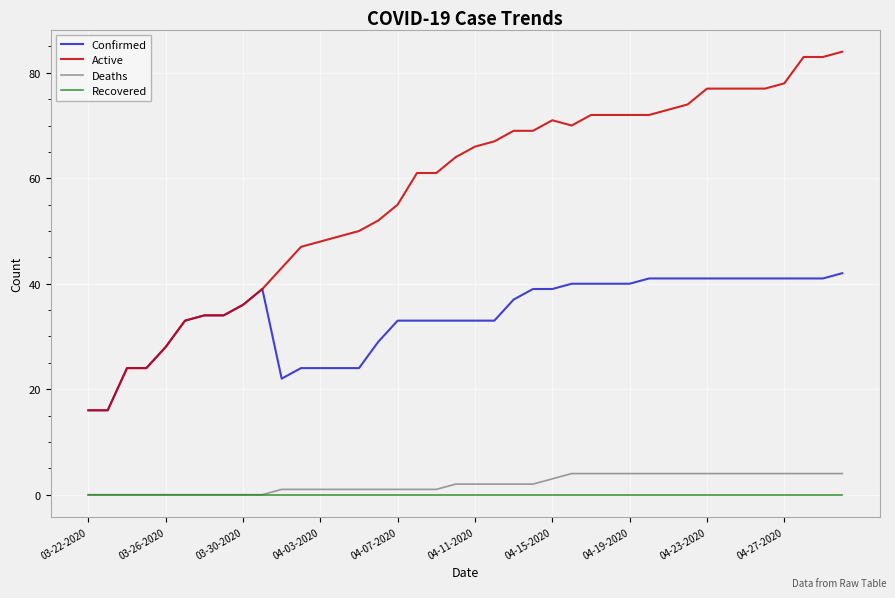

Which series has the widest spread of values?

Active